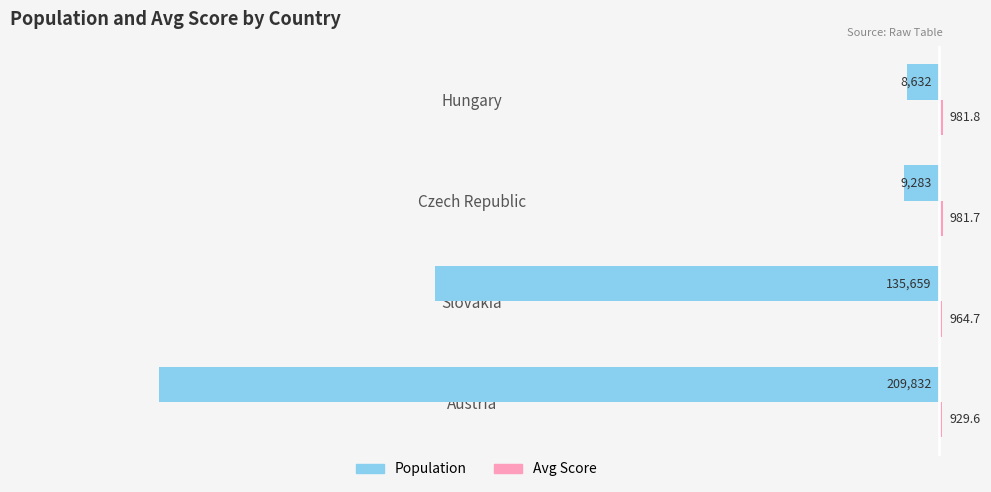

The value of Population at Austria is -209832.0. True or false?

True